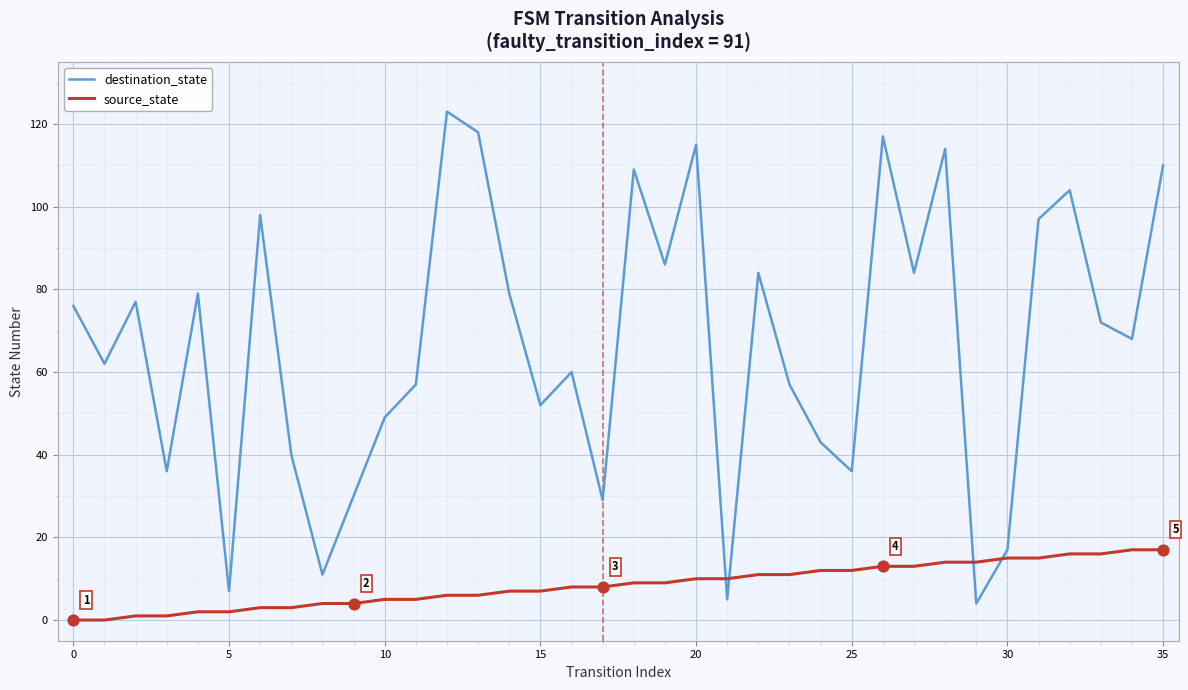

Which series has the largest total across all categories?

destination_state